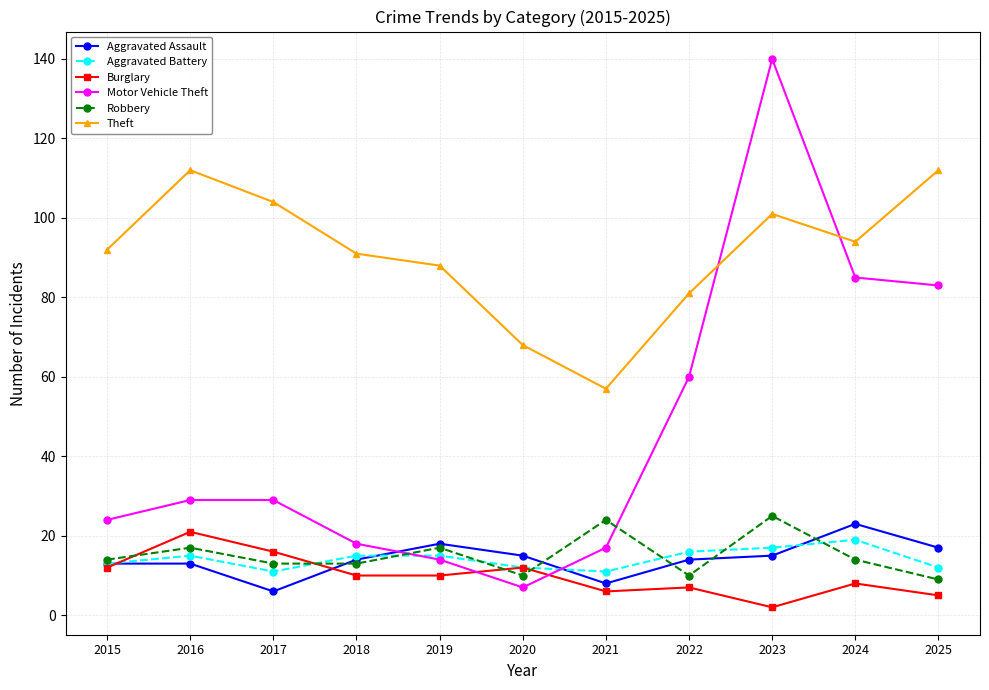

What is the sum of the Aggravated Assault values at 2022 and 2015?

27